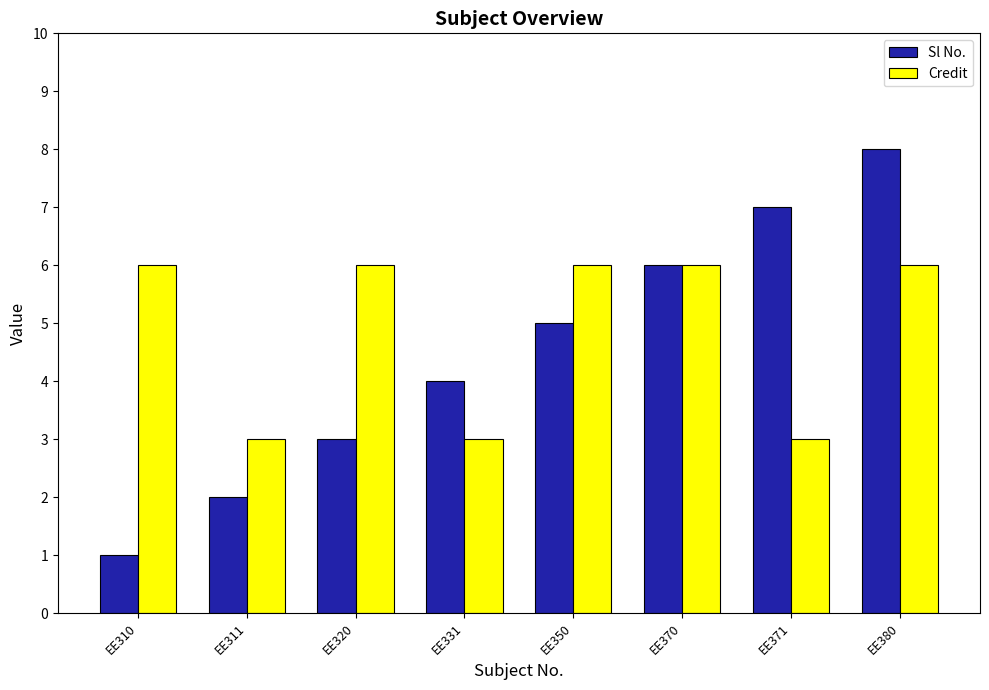

What are all the series names shown in the legend?

Sl No., Credit